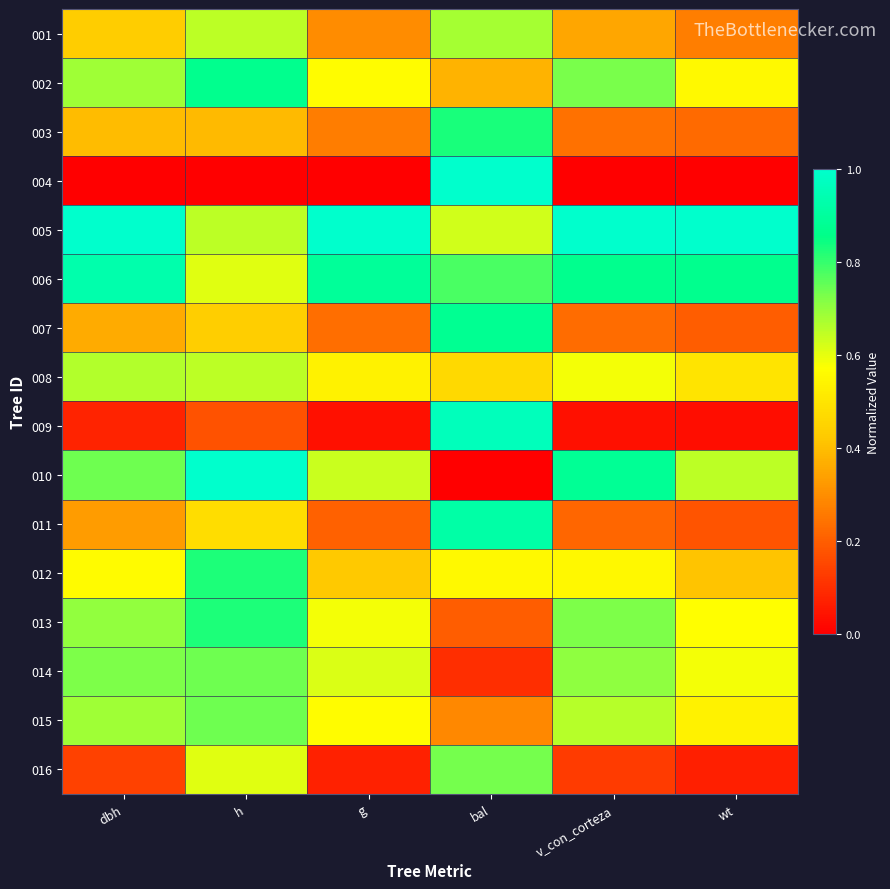

Reading right to left, transcribe all the data shown in this chart.

001: wt=0.3	v_con_corteza=0.4	bal=0.7	g=0.3	h=0.7	dbh=0.4
002: wt=0.6	v_con_corteza=0.7	bal=0.4	g=0.6	h=0.9	dbh=0.7
003: wt=0.2	v_con_corteza=0.2	bal=0.8	g=0.3	h=0.4	dbh=0.4
004: wt=0.0	v_con_corteza=0.0	bal=1.0	g=0.0	h=0.0	dbh=0.0
005: wt=1.0	v_con_corteza=1.0	bal=0.6	g=1.0	h=0.7	dbh=1.0
006: wt=0.9	v_con_corteza=0.9	bal=0.8	g=0.9	h=0.6	dbh=0.9
007: wt=0.2	v_con_corteza=0.2	bal=0.9	g=0.2	h=0.4	dbh=0.4
008: wt=0.5	v_con_corteza=0.6	bal=0.5	g=0.5	h=0.7	dbh=0.7
009: wt=0.0	v_con_corteza=0.0	bal=1.0	g=0.0	h=0.2	dbh=0.1
010: wt=0.7	v_con_corteza=0.9	bal=0.0	g=0.6	h=1.0	dbh=0.7
011: wt=0.2	v_con_corteza=0.2	bal=0.9	g=0.2	h=0.5	dbh=0.3
012: wt=0.4	v_con_corteza=0.6	bal=0.6	g=0.4	h=0.8	dbh=0.6
013: wt=0.6	v_con_corteza=0.7	bal=0.2	g=0.6	h=0.8	dbh=0.7
014: wt=0.6	v_con_corteza=0.7	bal=0.1	g=0.6	h=0.7	dbh=0.7
015: wt=0.5	v_con_corteza=0.7	bal=0.3	g=0.6	h=0.7	dbh=0.7
016: wt=0.1	v_con_corteza=0.1	bal=0.7	g=0.1	h=0.6	dbh=0.1